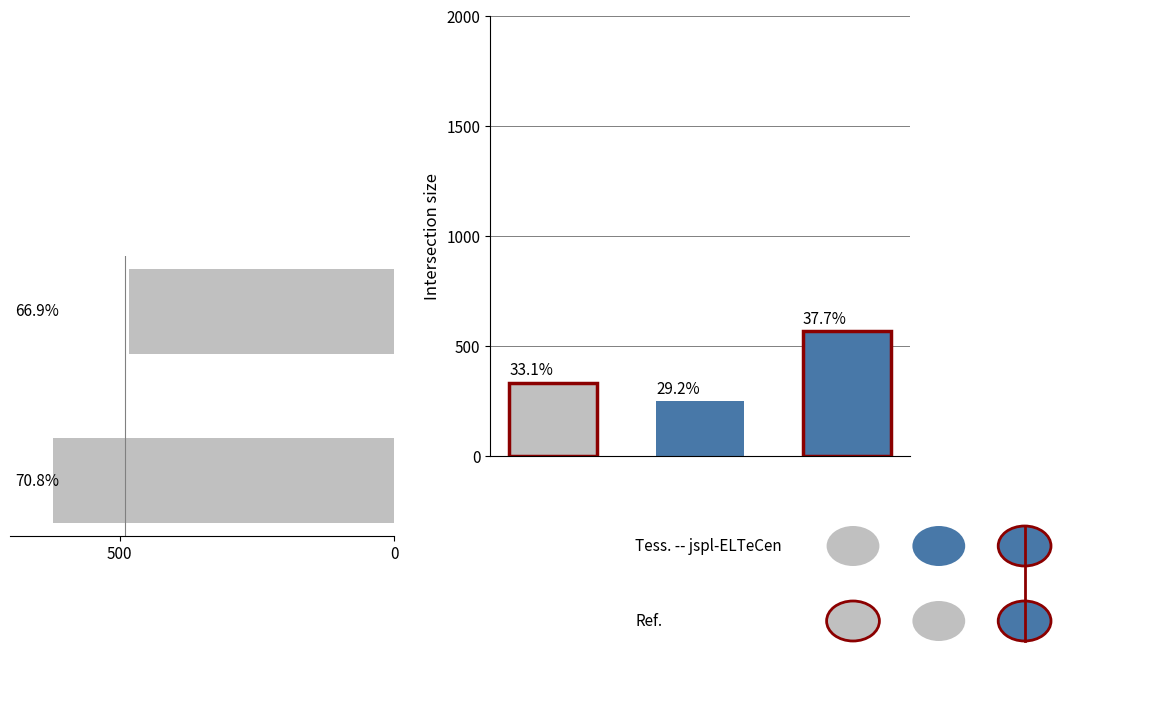

True or false: the data shows 965 at 0.

False